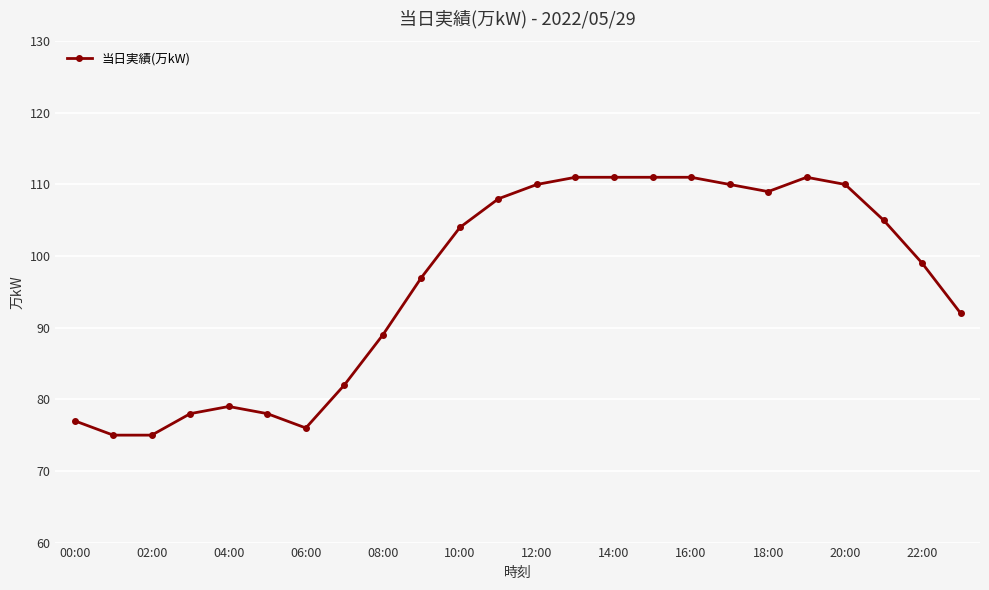

True or false: there are more than 1 points higher than both neighbors.

True